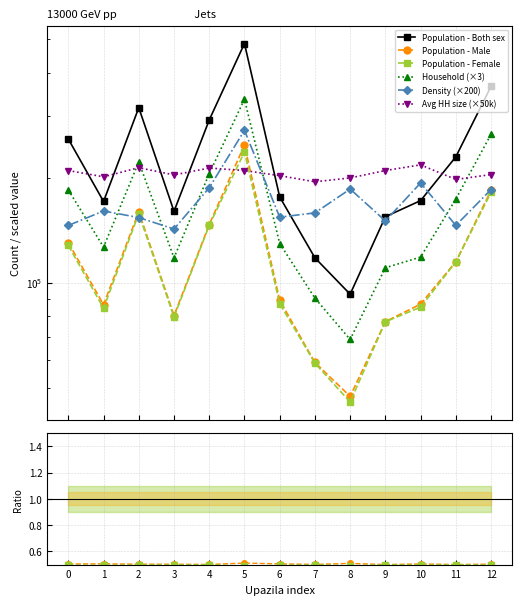

What is the difference between the maximum and second lowest values in the Household series?

245106.0